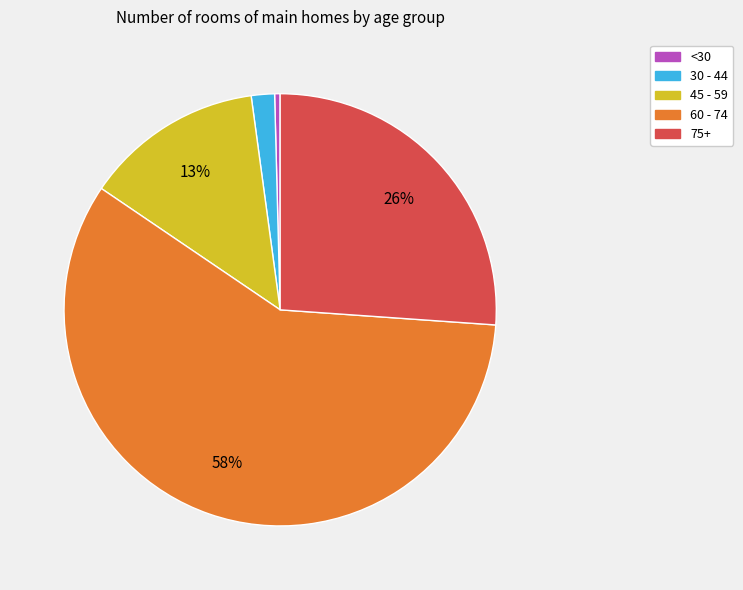

To the nearest percent, what is the combined percentage of 30 - 44 and 45 - 59?

15%